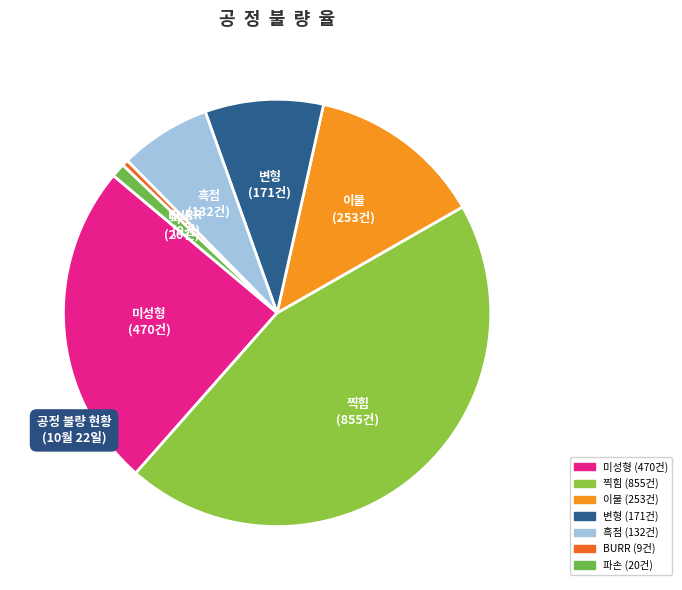

How many segments does this pie chart have?

7